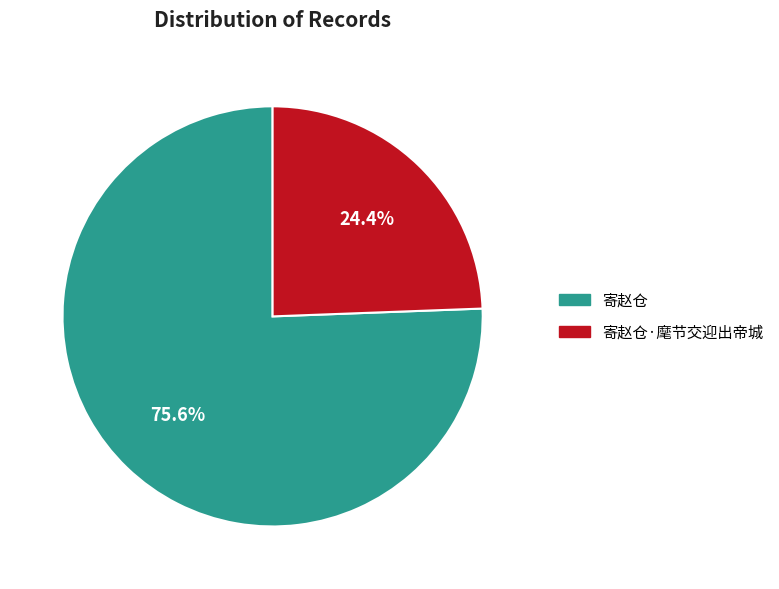

Which category has the biggest portion of the pie?

寄赵仓